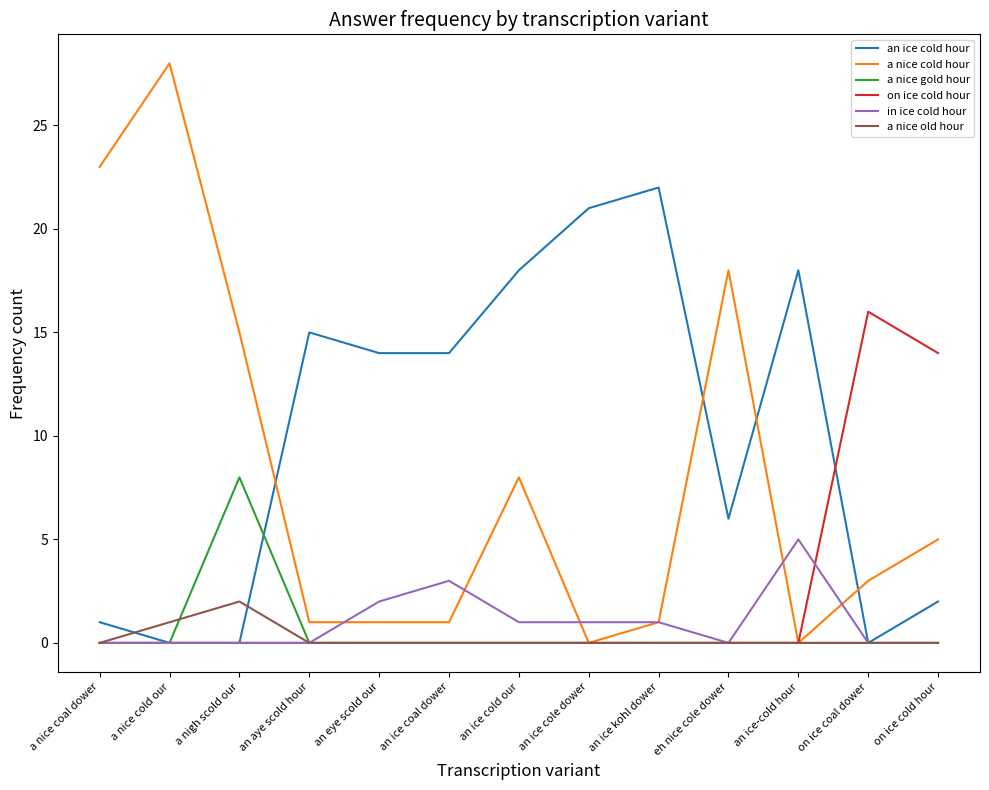

What is the greatest value displayed?

28